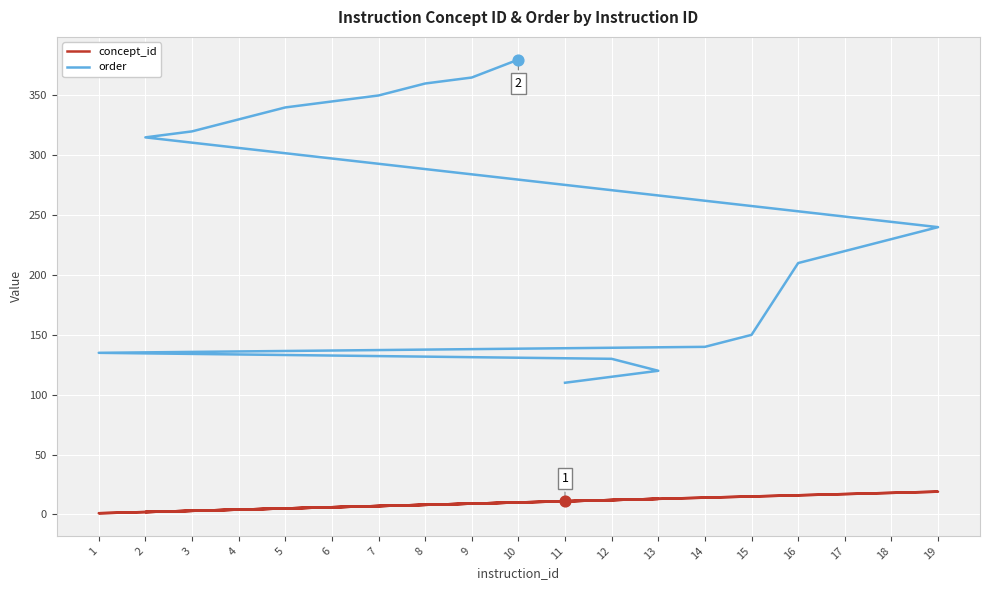

At which category is the sum across all series the highest?

10